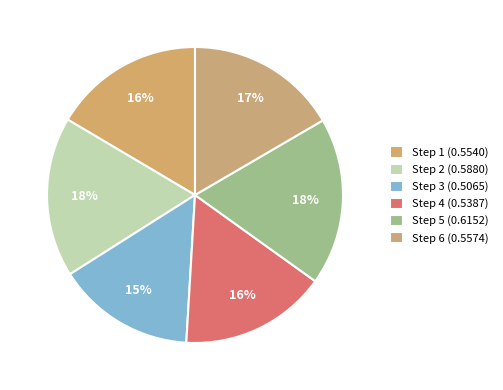

To the nearest percent, what is the average slice percentage?

17%